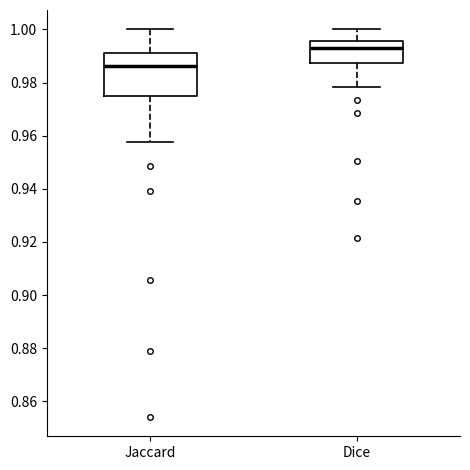

Reading left to right, read every box against the y-axis: the position of its median line, the range the box covers, and the ends of its whiskers. The values are not printed on the chart, so give them approximately, as read against the axis.

Jaccard: median 0.986, box 0.974 to 0.992, whiskers 0.958 to 1.000
Dice: median 0.994, box 0.988 to 0.996, whiskers 0.978 to 1.000